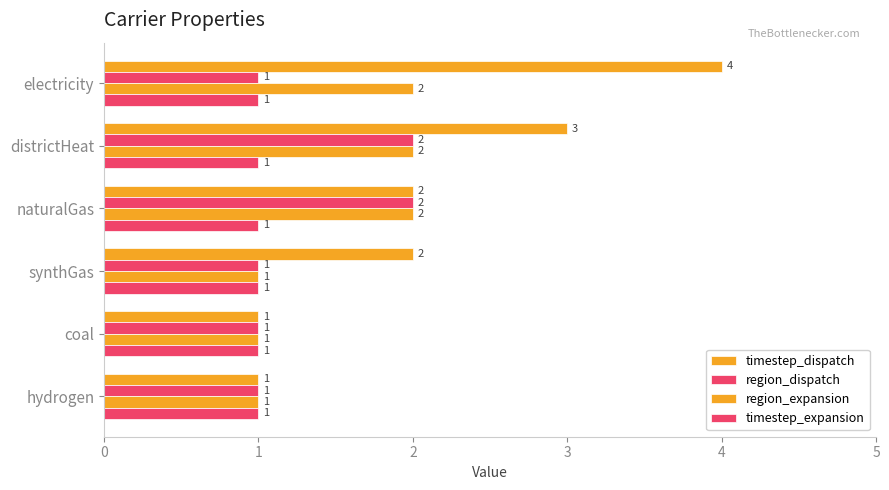

How many region_dispatch values are between 1 and 2?

6